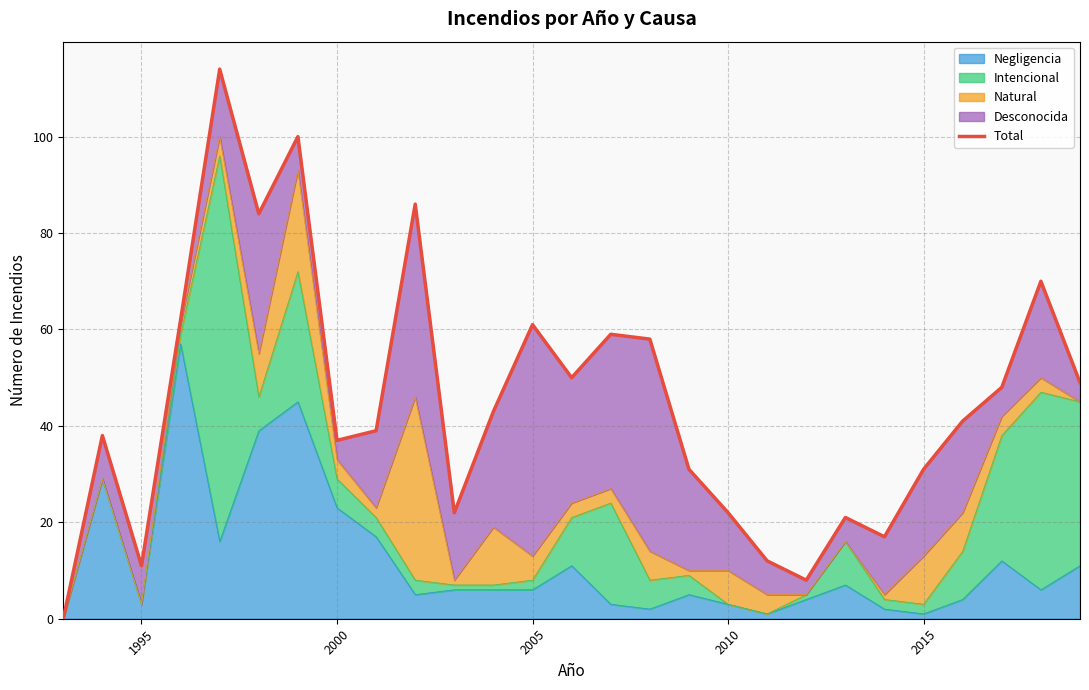

How many data points are less than 41?

13